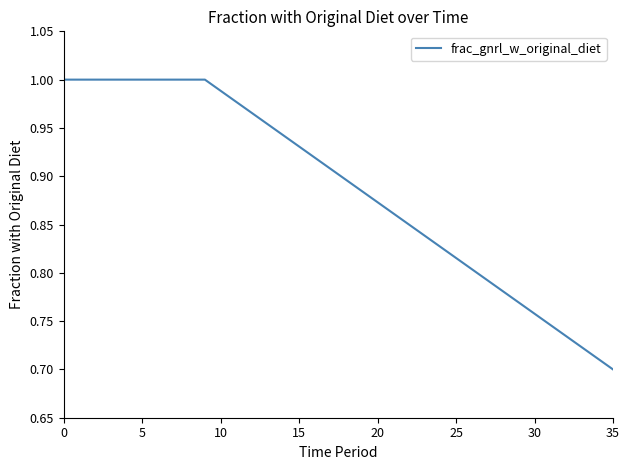

What is the difference between the second highest and minimum values?

0.3